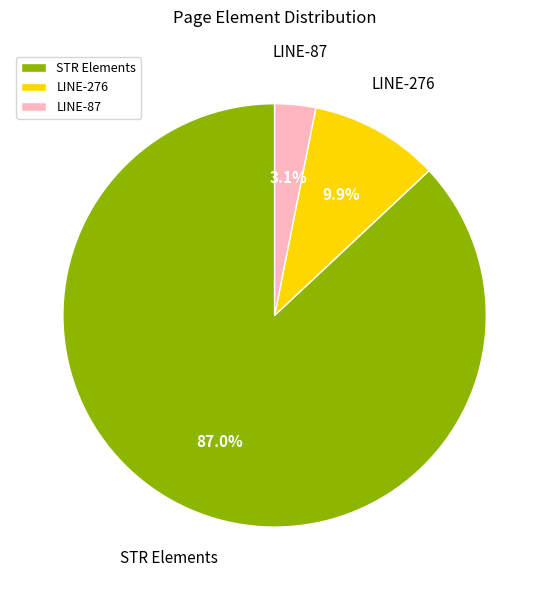

Is LINE-276 the majority of the pie?

No